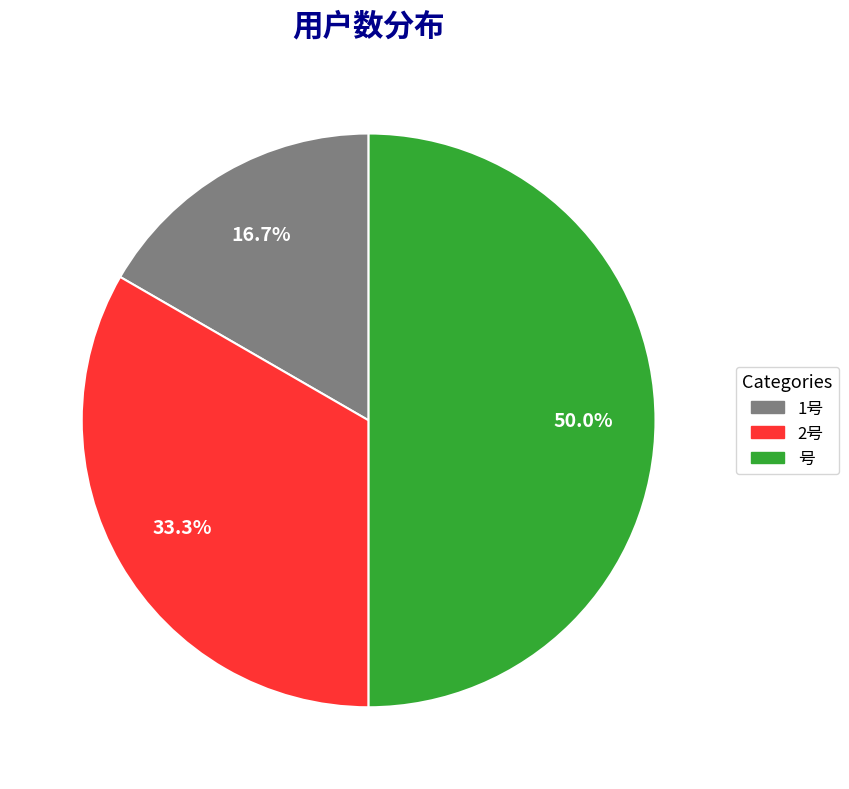

To the nearest percent, what is the difference between the largest and smallest slice percentages?

33%